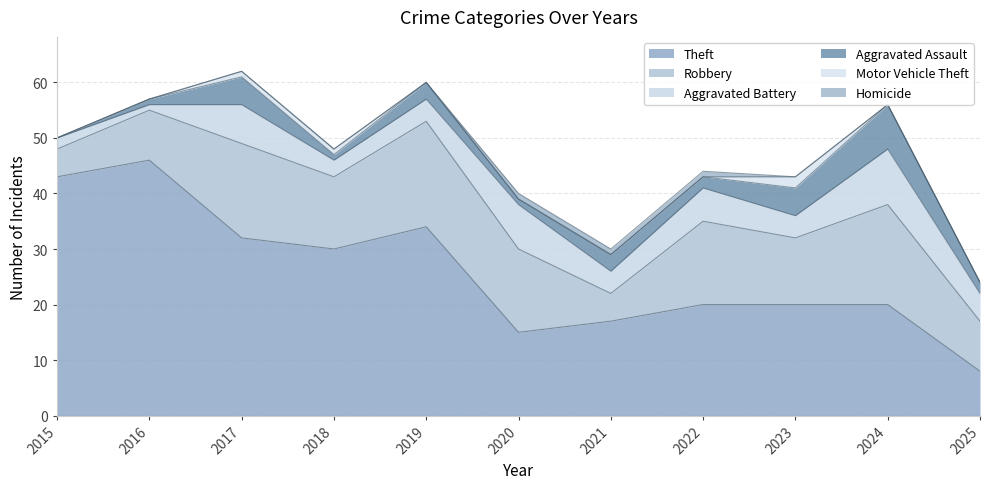

How many values in the Aggravated Assault series exceed 2?

5